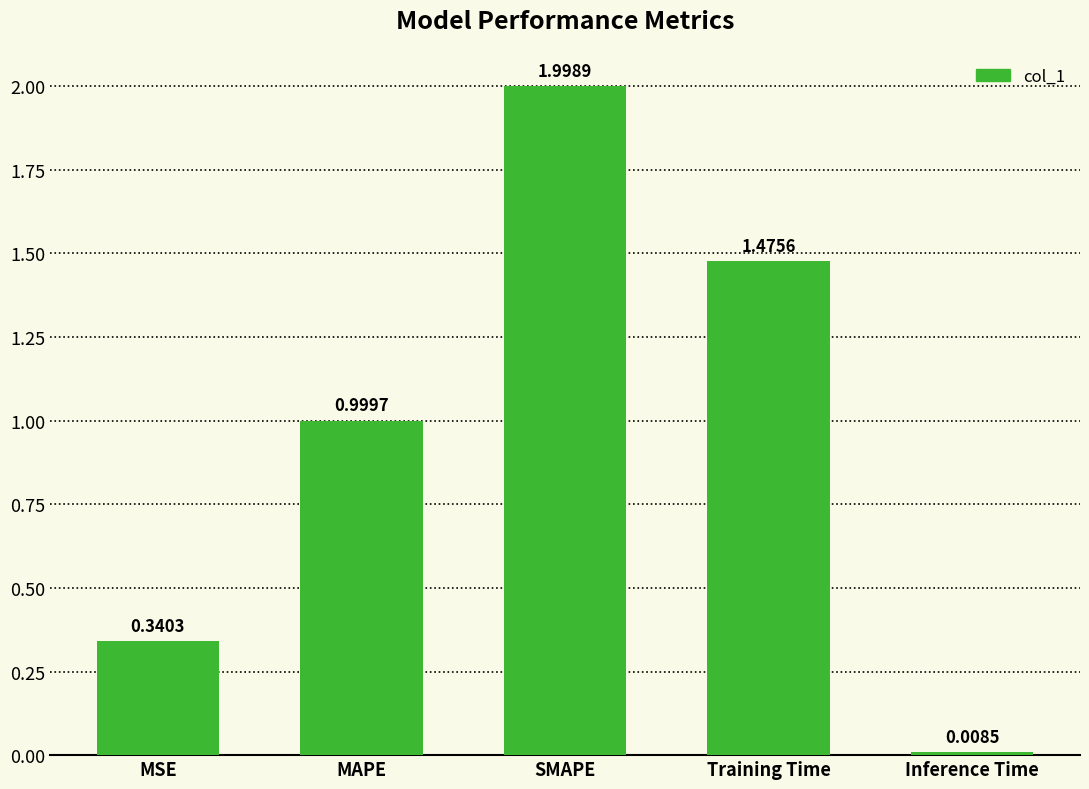

What is the greatest value displayed?

2.0